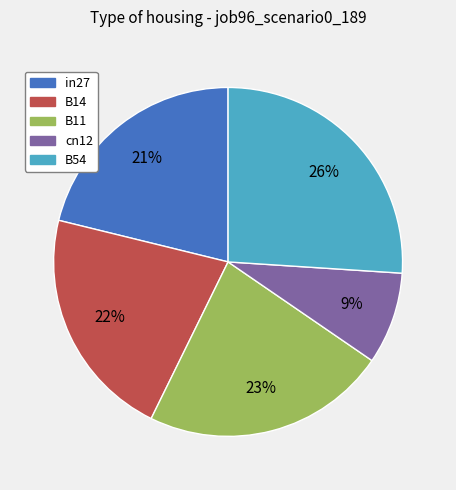

Is it true that B11 is 23% of the pie?

True